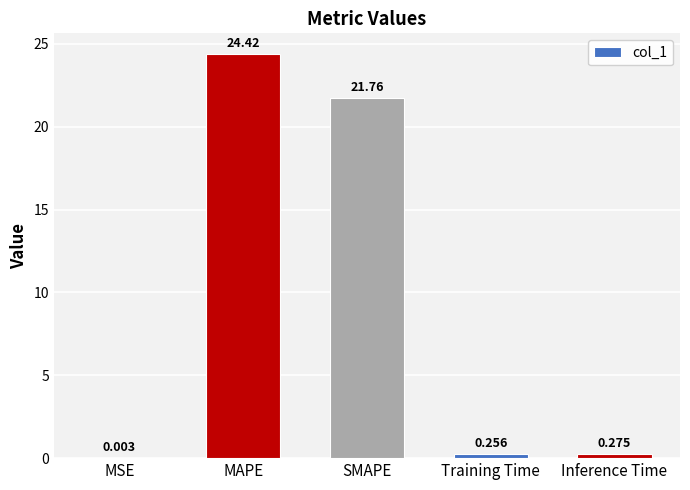

At which category does the chart reach its peak across all series?

MAPE